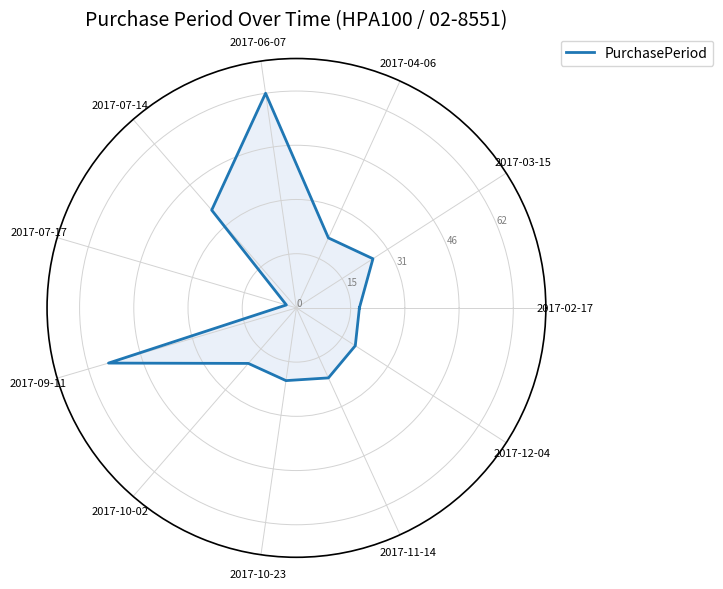

Between 2017-02-17 and 2017-10-23, which is larger?

2017-10-23